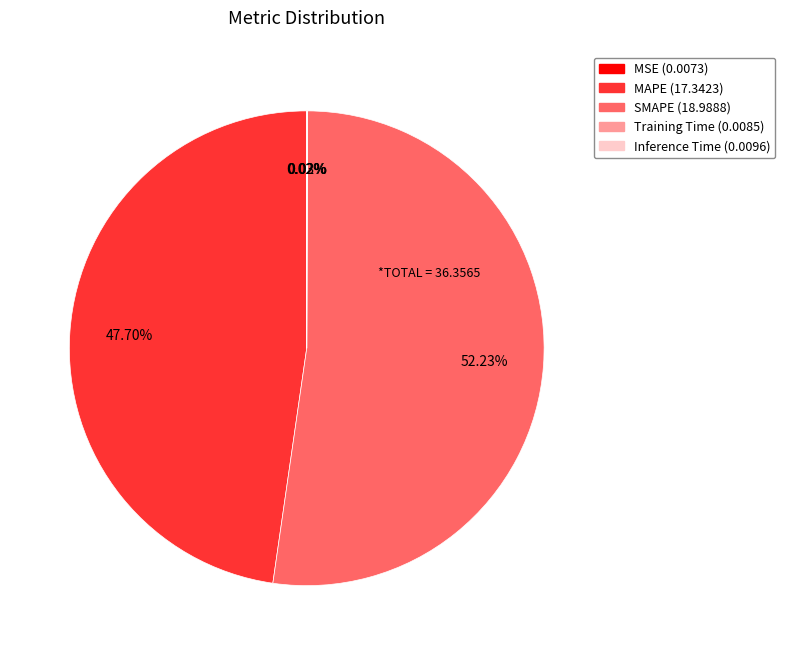

To the nearest percent, what is the difference between the largest and smallest slice percentages?

52%